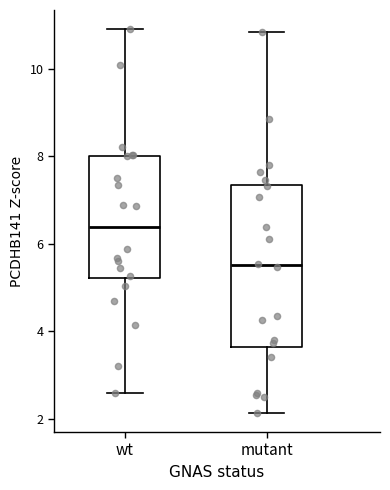

Which box is the tallest, from its lower edge to its upper edge?

mutant